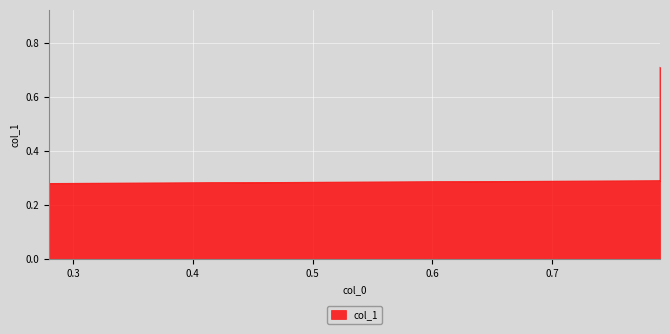

What is the change in value from 0.79 to 0.79?

+0.4